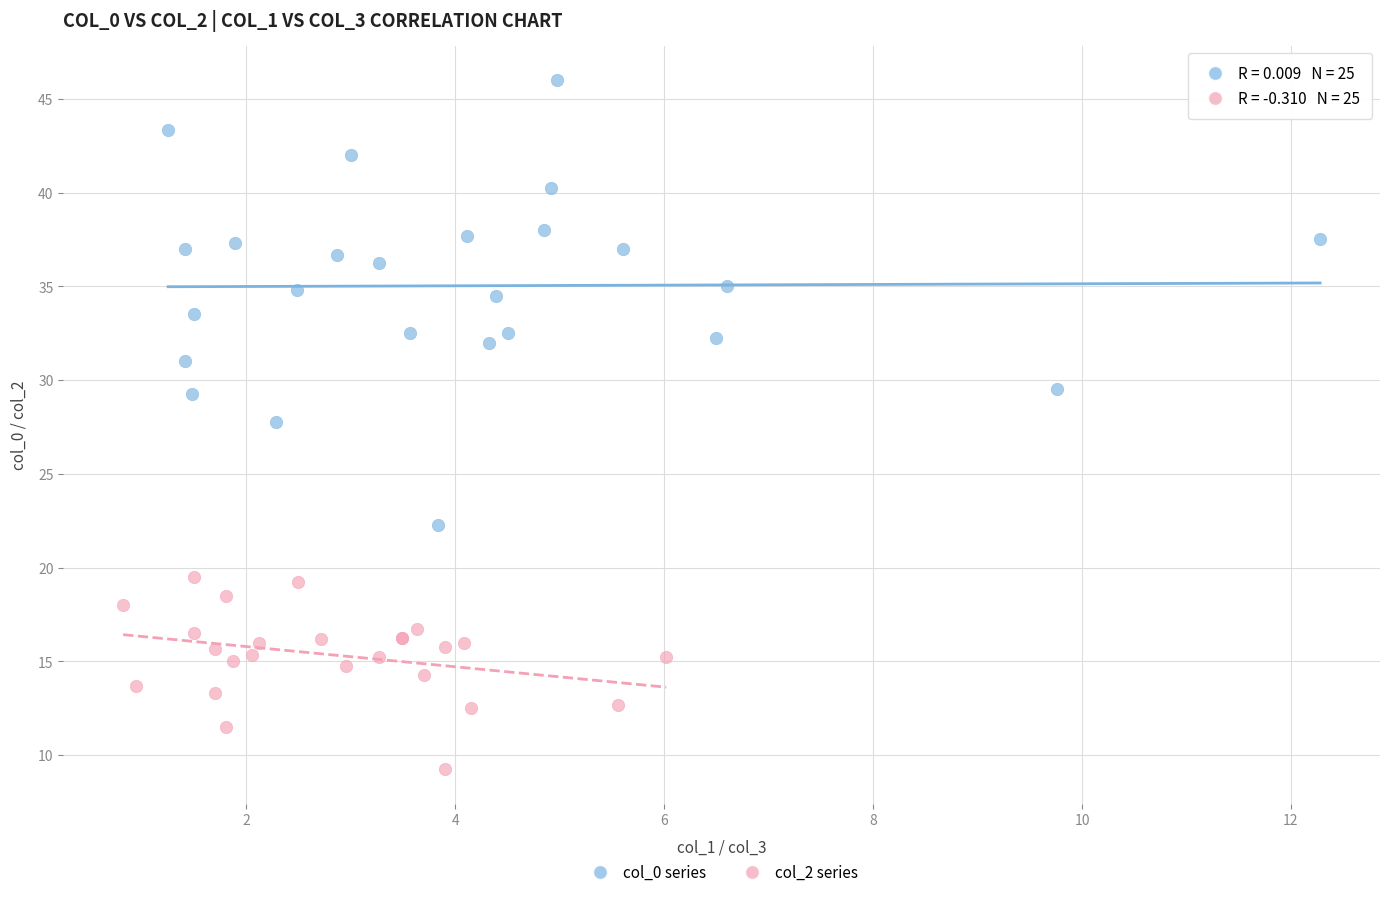

Which series contains the highest Y value?

col_0 series